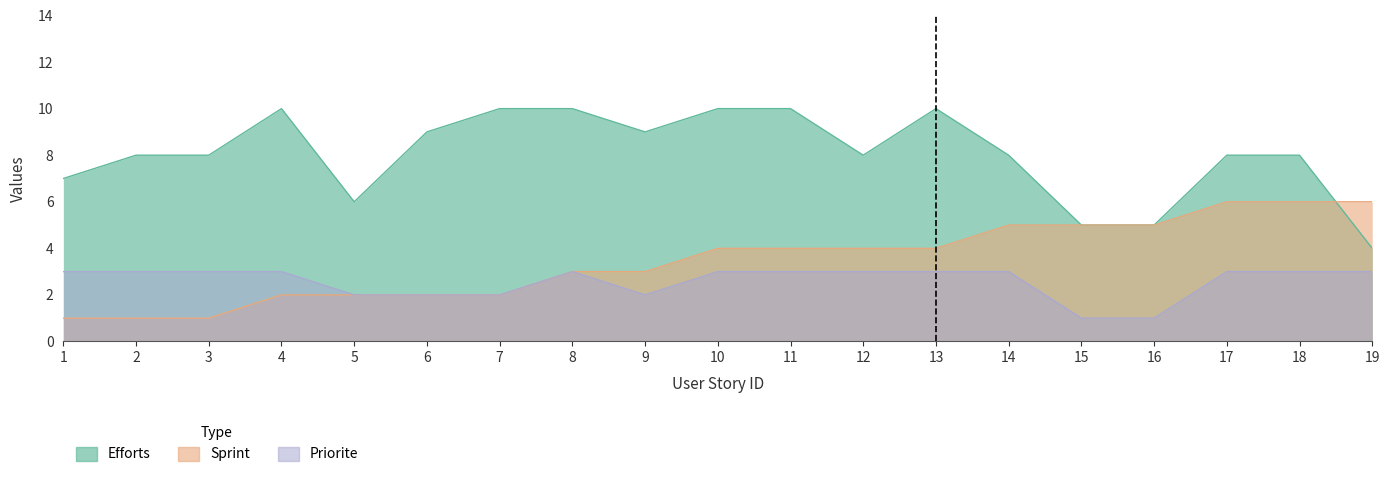

What is the highest value of the Sprint series?

6